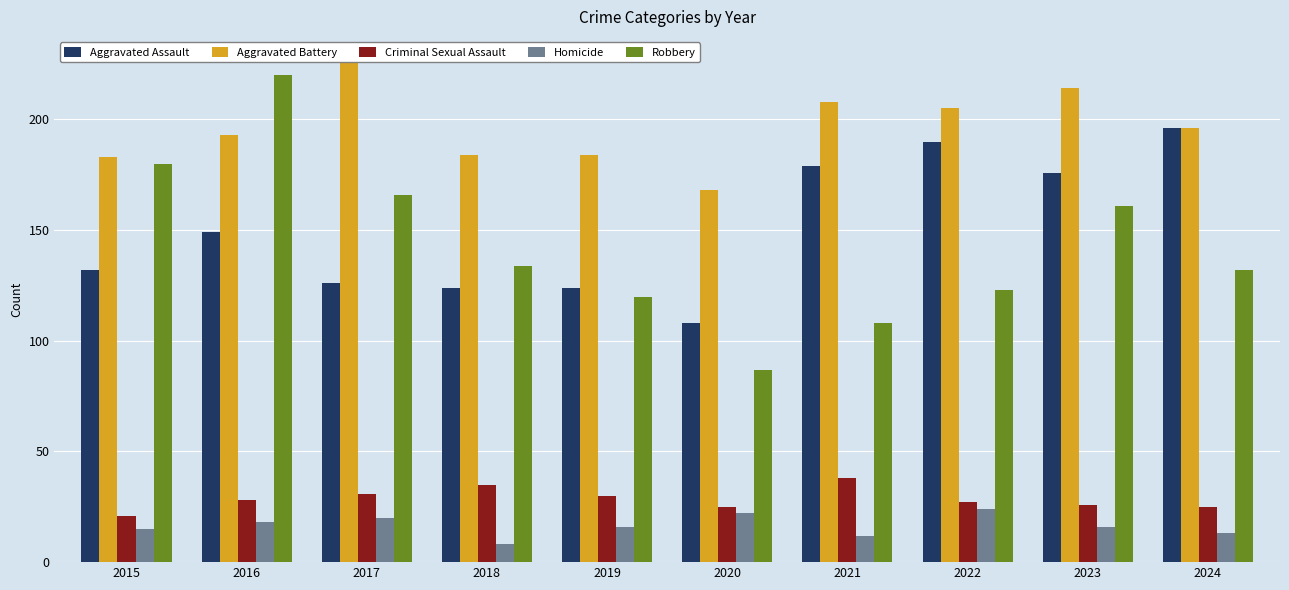

Which series has the largest total across all categories?

Aggravated Battery